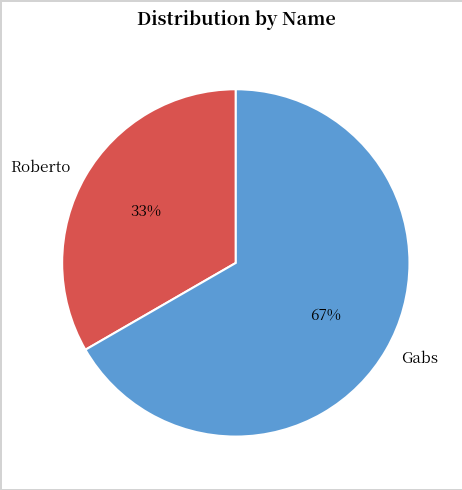

What is the smallest slice in the pie chart?

Roberto